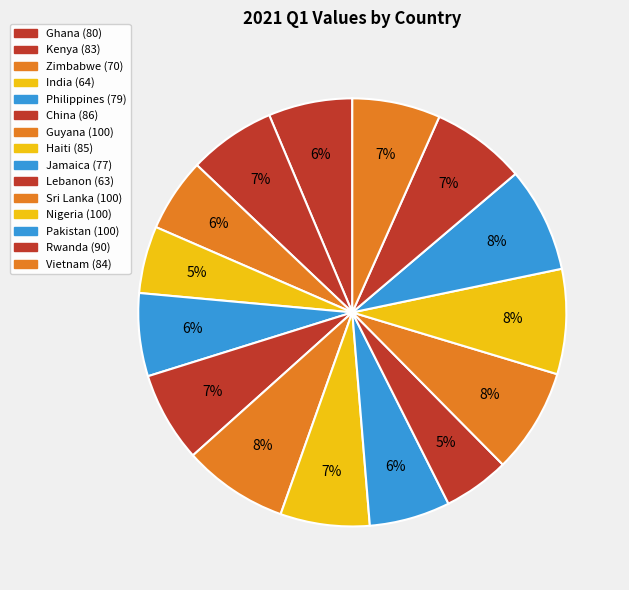

What is the largest slice in the pie chart?

Guyana